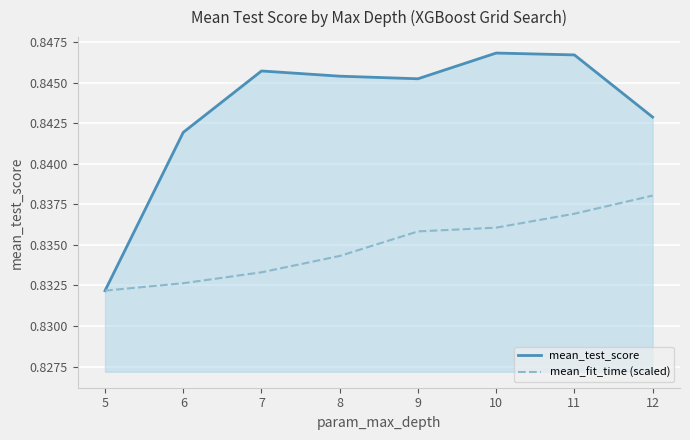

Rank the series by their average value, from lowest to highest.

mean_fit_time (scaled), mean_test_score